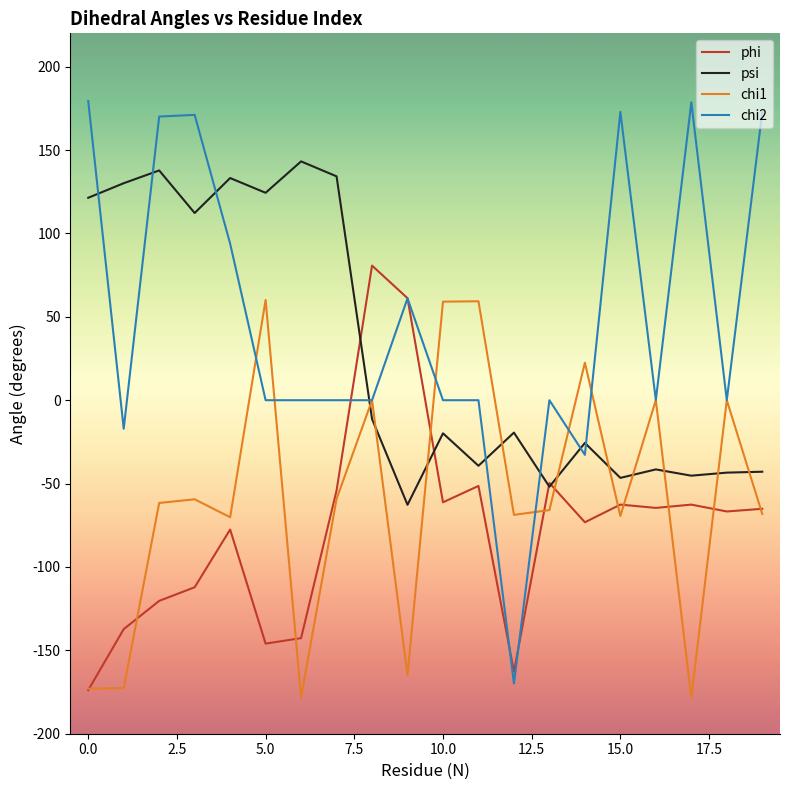

What is the average value of the chi1 series?

-59.5